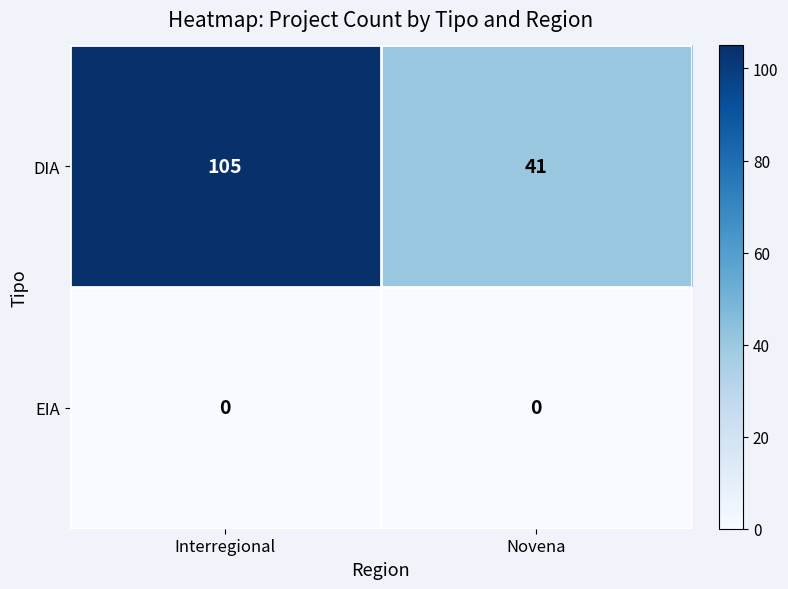

True or false: DIA has a value of 179 at Interregional.

False